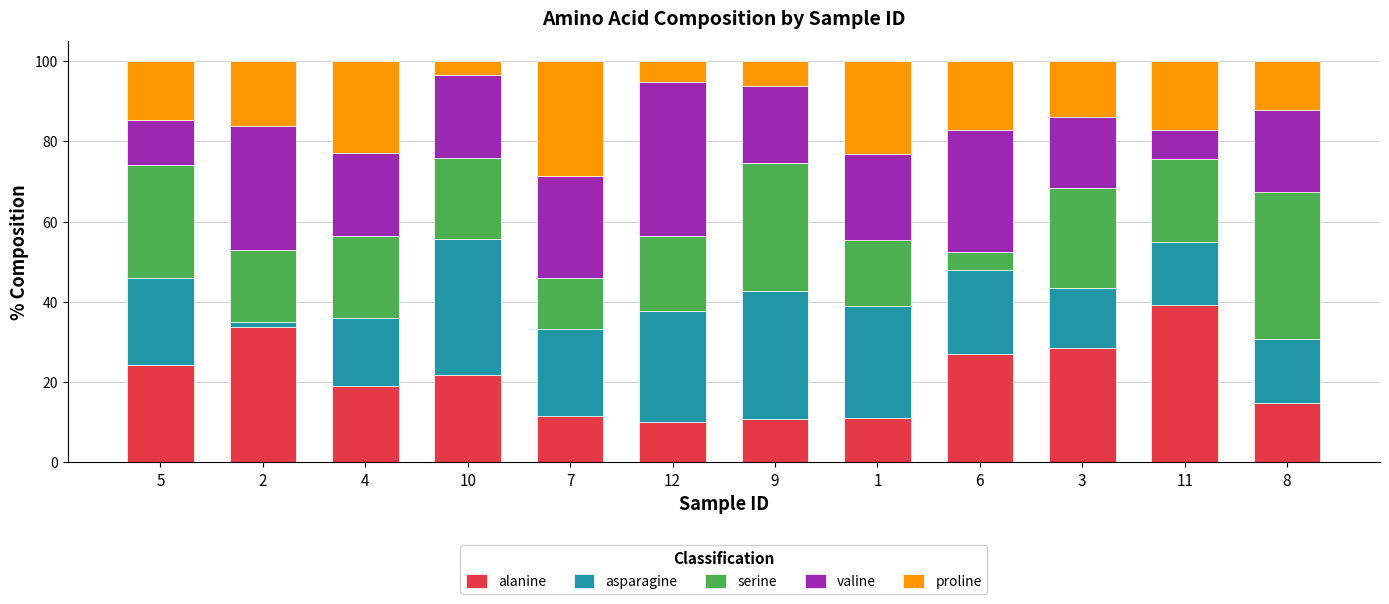

True or false: alanine has a value of 21.9 at 10.

True